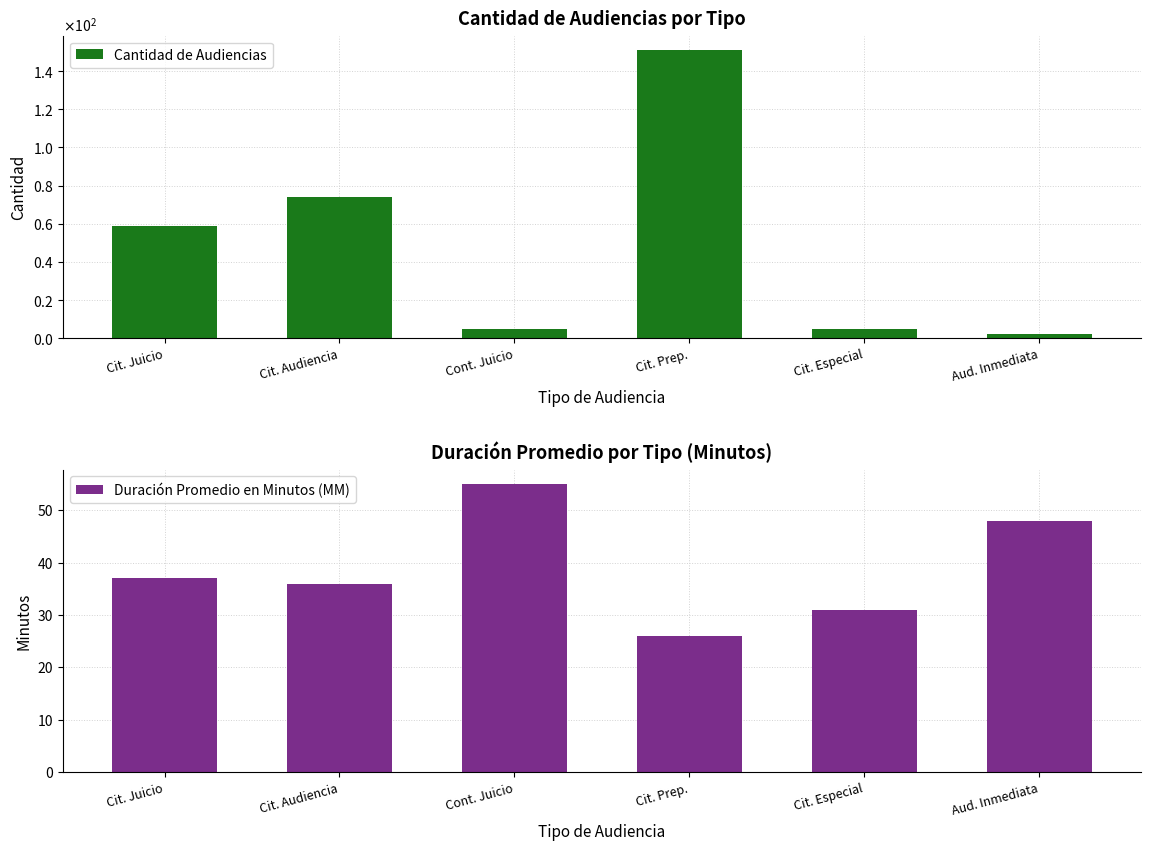

At which label is Duración Promedio en Minutos (MM) closest to 40?

Cit. Juicio